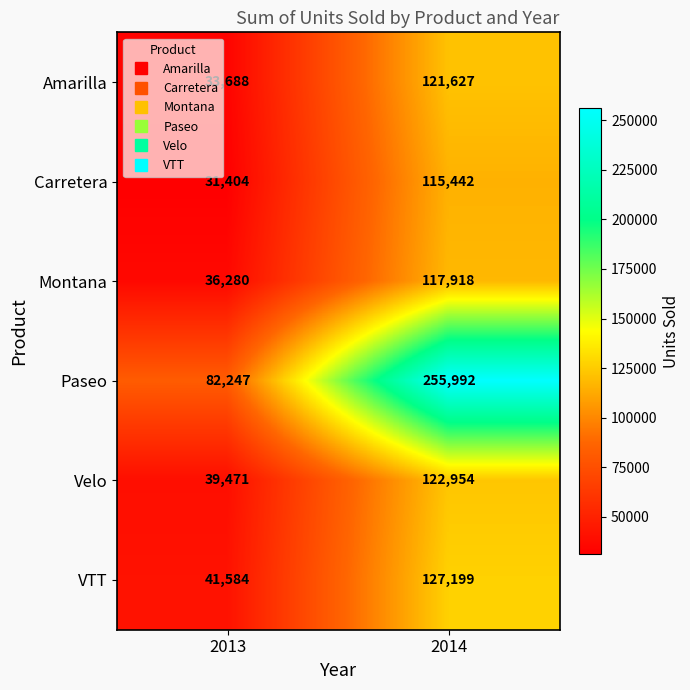

What is the spread (max minus min) of values at 2013?

50843